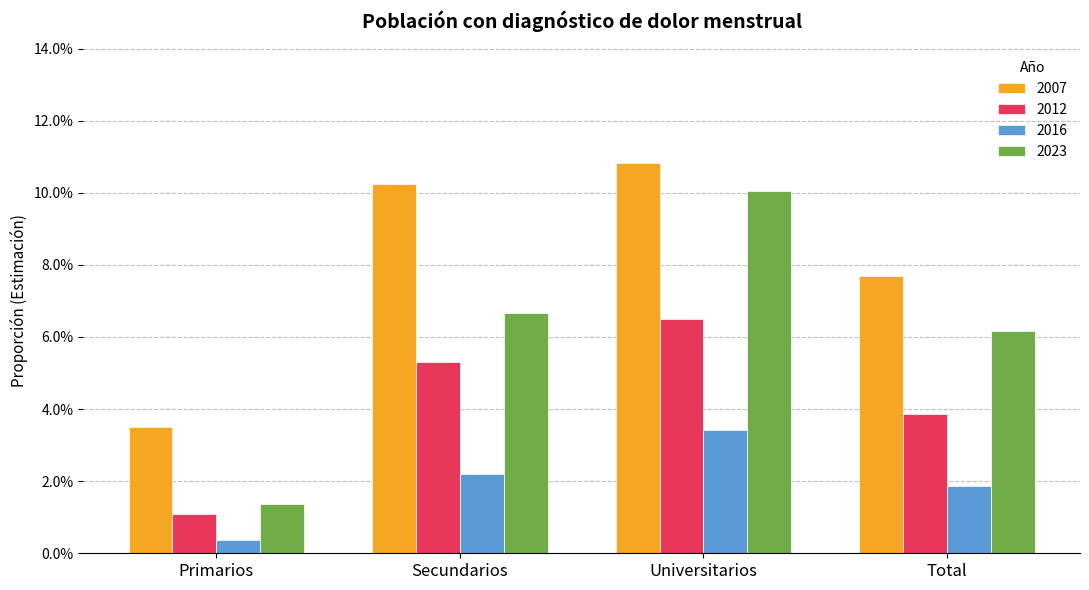

Is it true that 2023 equals 0.1 at Universitarios?

False